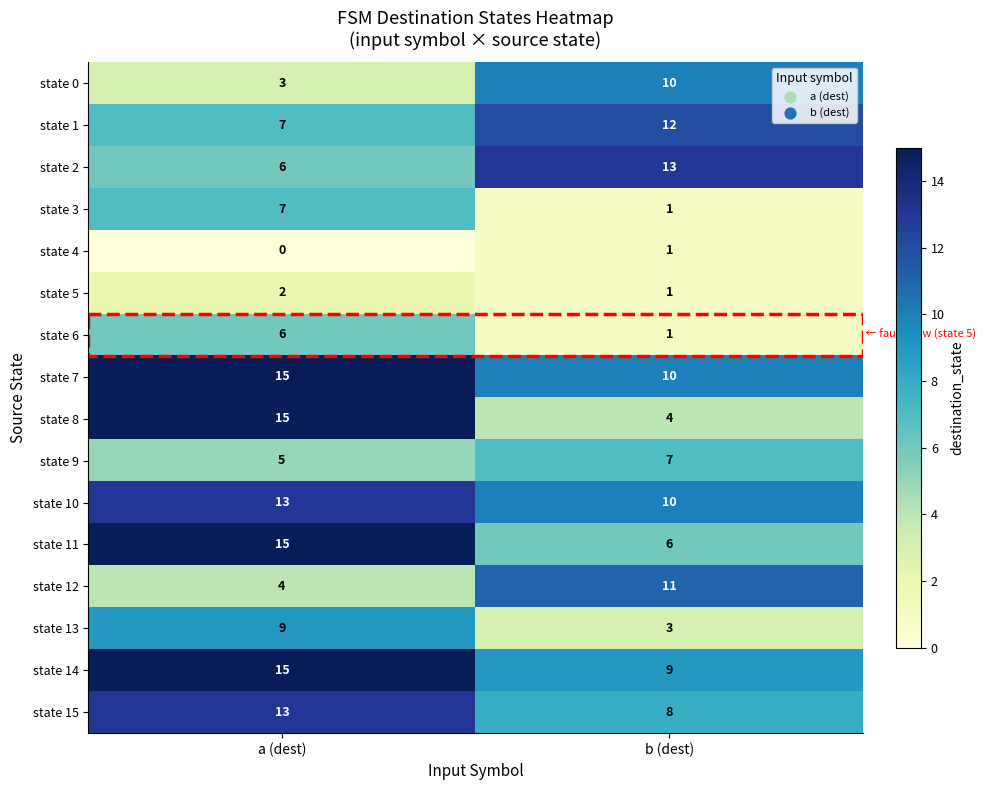

At which category is the sum across all series the highest?

a (dest)